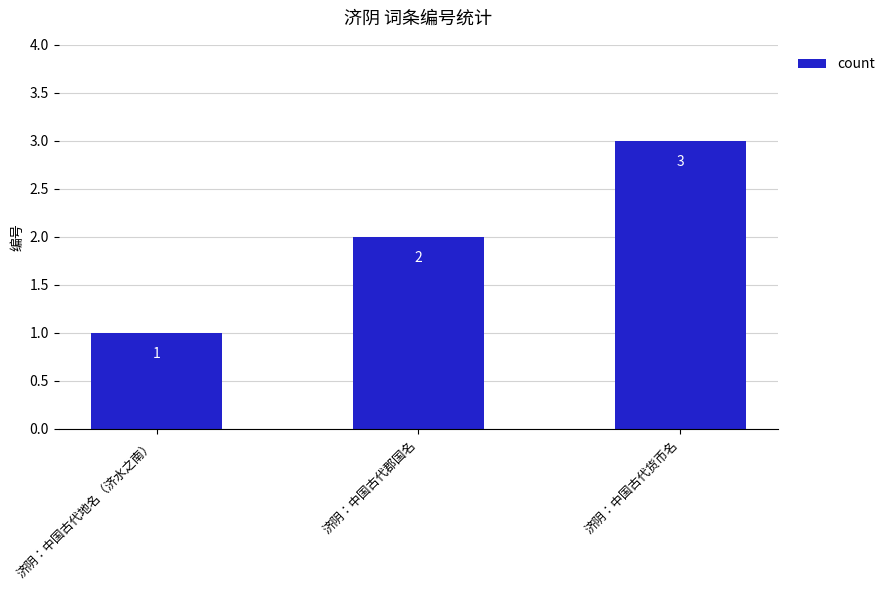

What is the difference between the values at 济阴：中国古代郡国名 and 济阴：中国古代货币名?

1